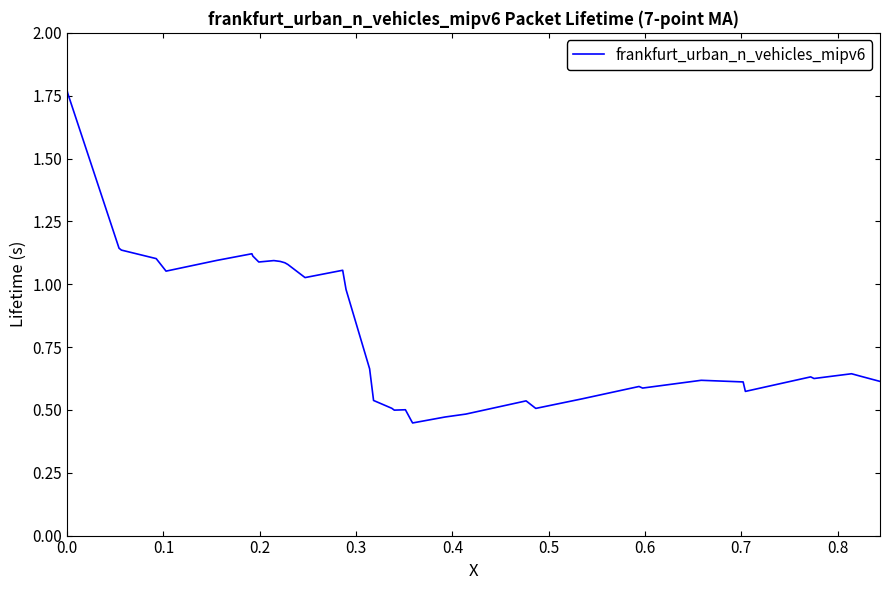

What is the smallest value displayed?

0.4